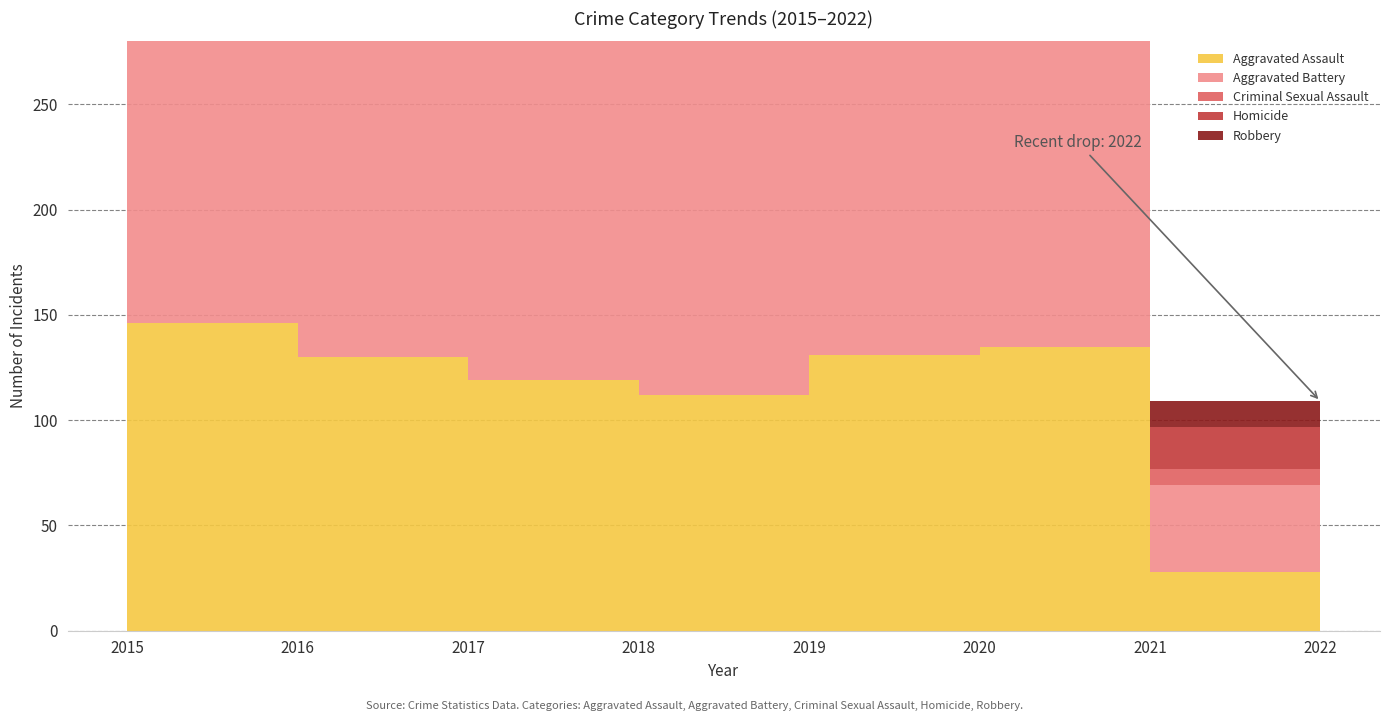

Does the chart have visible grid lines?

Yes